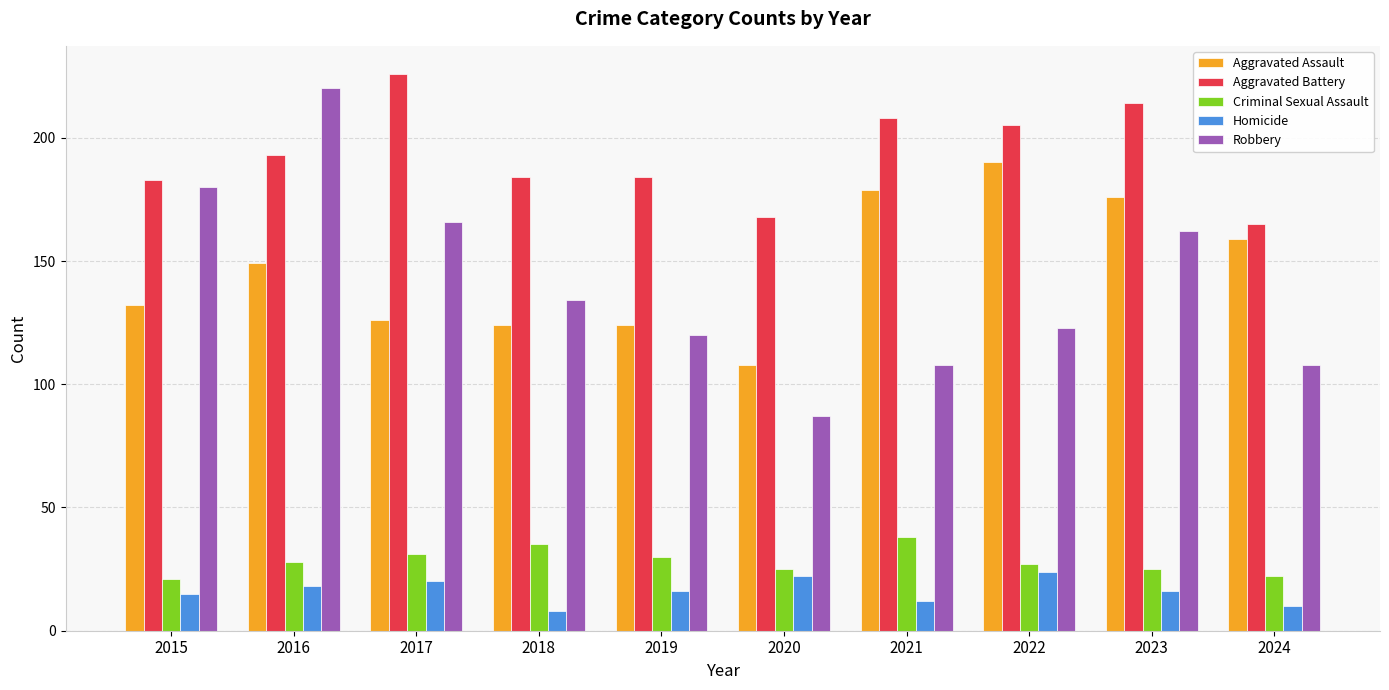

Reading left to right, what are all the values shown in this chart?

Aggravated Assault: 132	149	126	124	124	108	179	190	176	159
Aggravated Battery: 183	193	226	184	184	168	208	205	214	165
Criminal Sexual Assault: 21	28	31	35	30	25	38	27	25	22
Homicide: 15	18	20	8	16	22	12	24	16	10
Robbery: 180	220	166	134	120	87	108	123	162	108